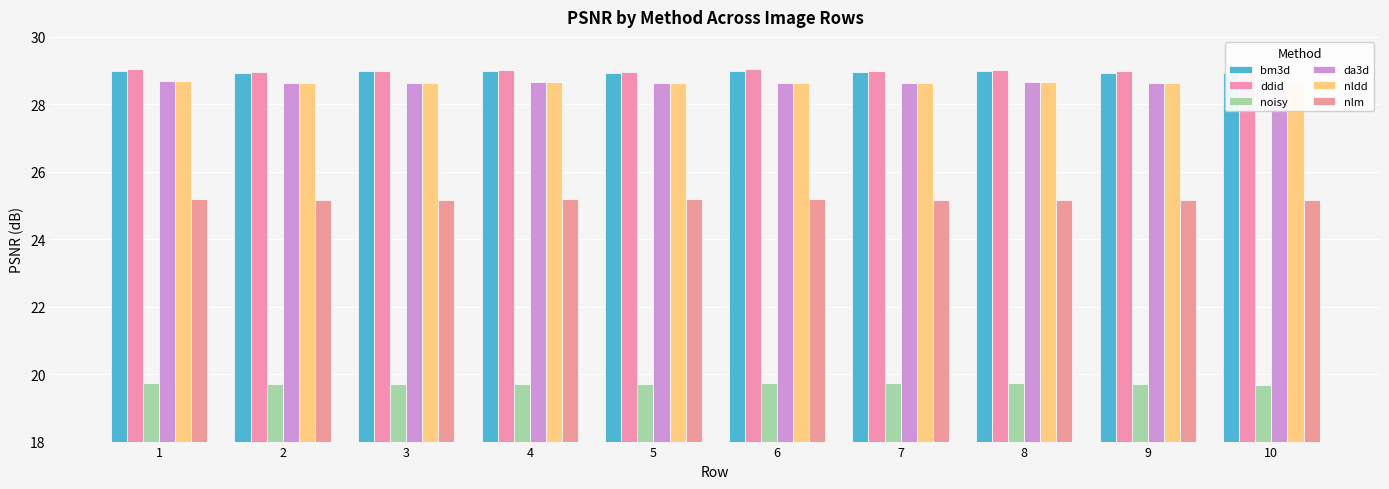

What are all the series names shown in the legend?

bm3d, ddid, noisy, da3d, nldd, nlm